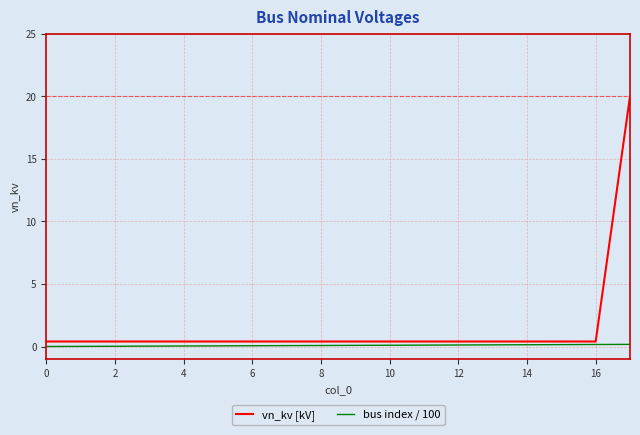

True or false: bus index / 100 and vn_kv [kV] cross at least once.

False